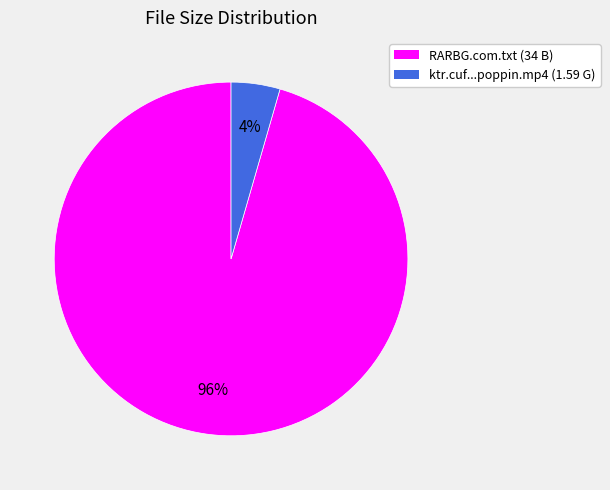

Count the number of slices in the pie.

2